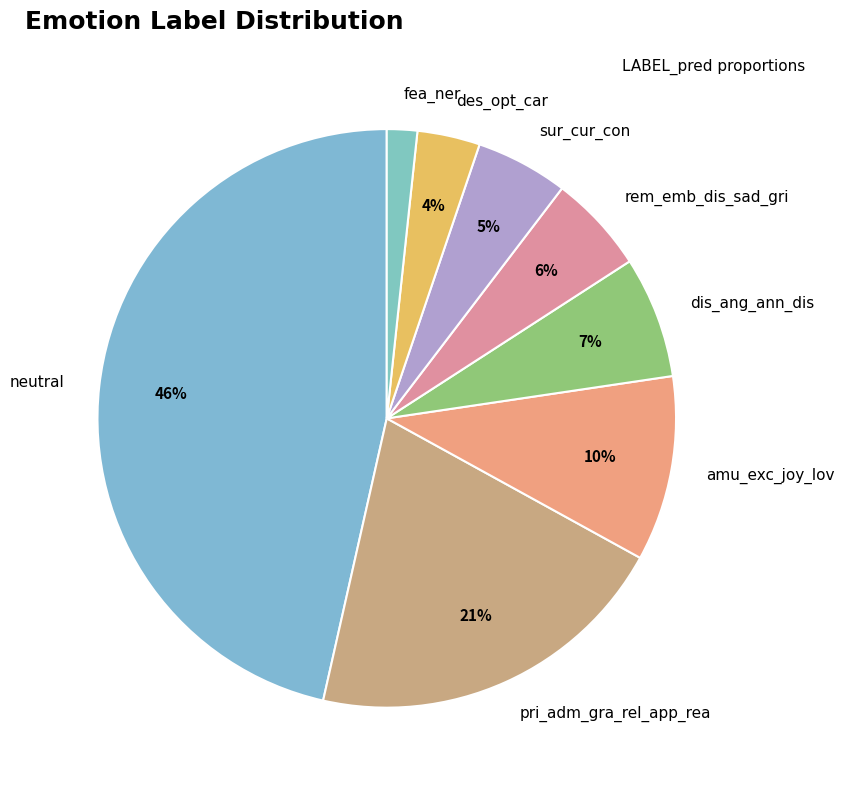

What percentage is the fea_ner slice, to the nearest percent?

2%